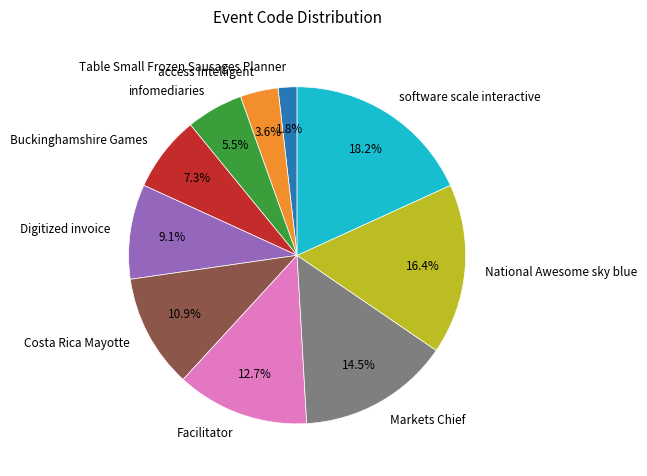

To the nearest percent, what portion does software scale interactive represent?

18%